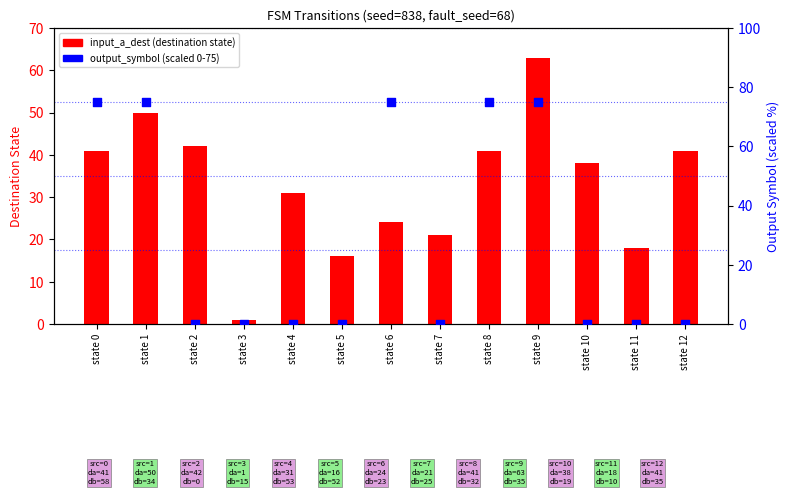

Which series has the largest total across all categories?

input_a_dest (destination state)